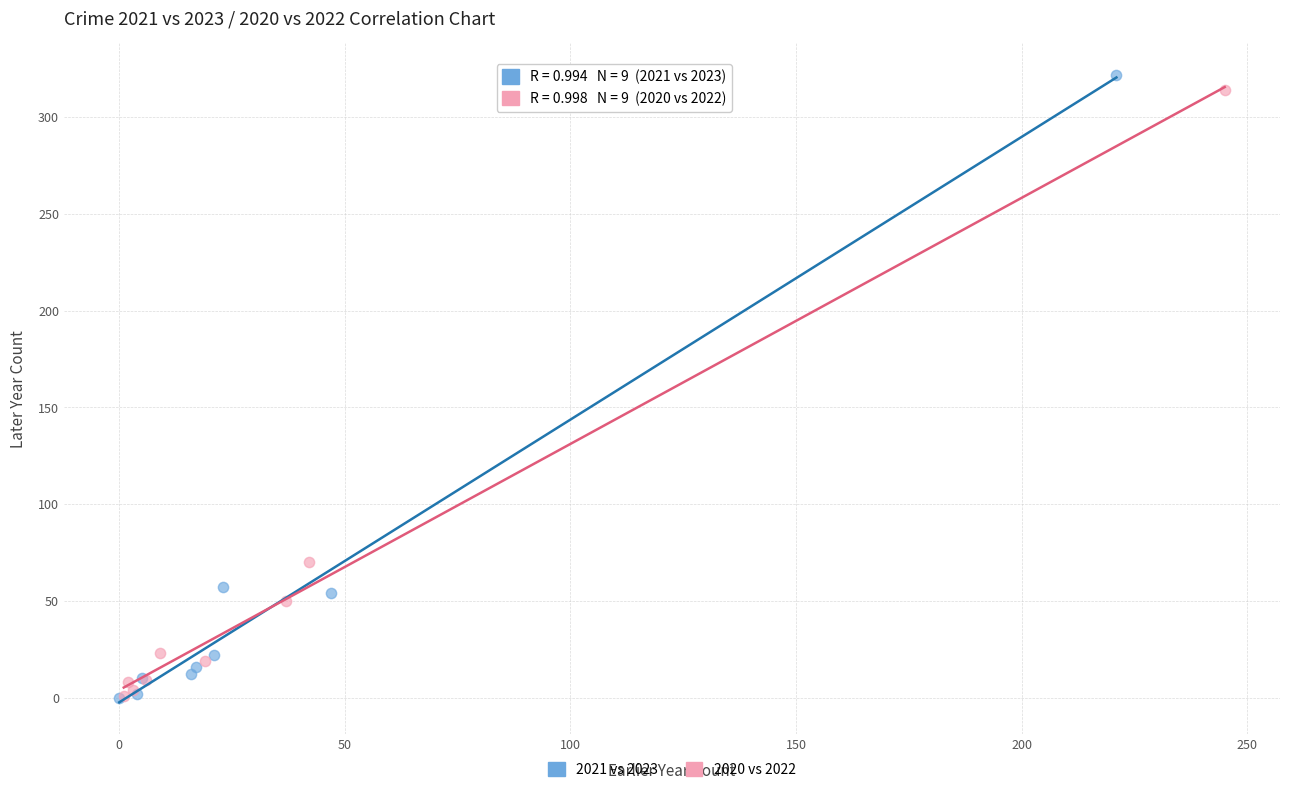

Which series has the widest spread of Y values?

2021 vs 2023